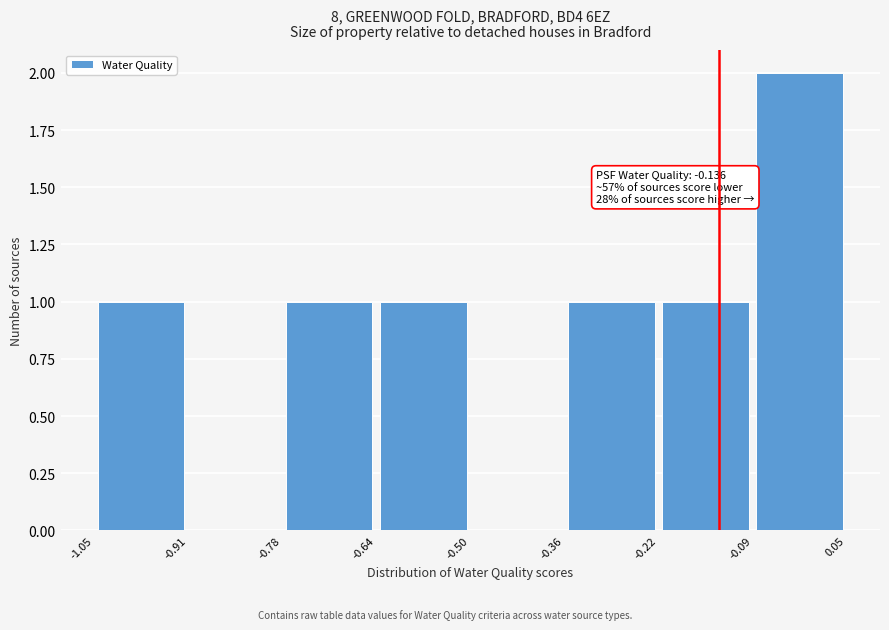

Over which range of the x-axis is the bar tallest?

-0.09 to 0.05